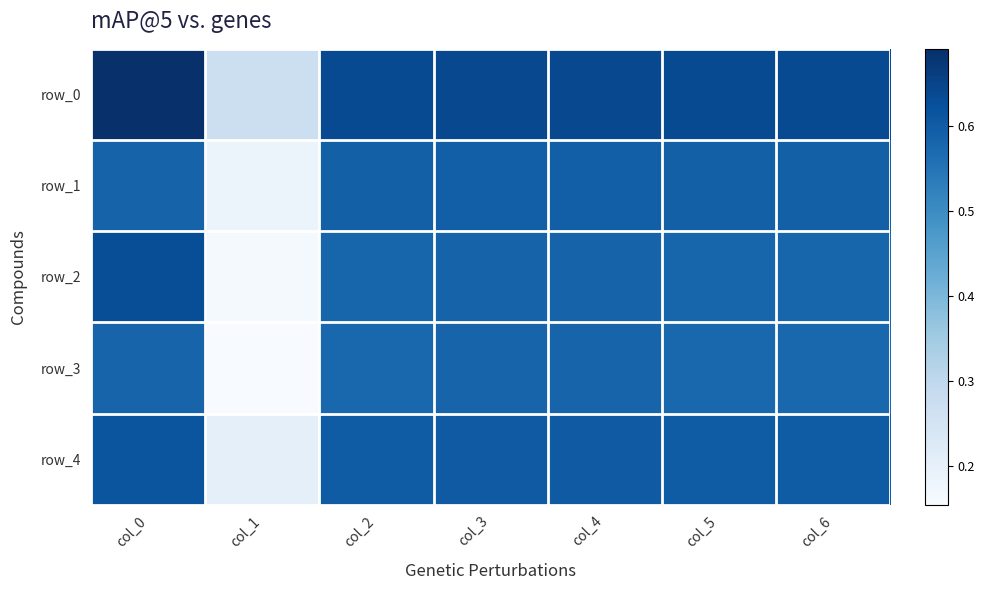

Reading left to right, transcribe all the data shown in this chart.

row_0: 0.7	0.3	0.6	0.6	0.6	0.6	0.6
row_1: 0.6	0.2	0.6	0.6	0.6	0.6	0.6
row_2: 0.6	0.2	0.6	0.6	0.6	0.6	0.6
row_3: 0.6	0.2	0.6	0.6	0.6	0.6	0.6
row_4: 0.6	0.2	0.6	0.6	0.6	0.6	0.6